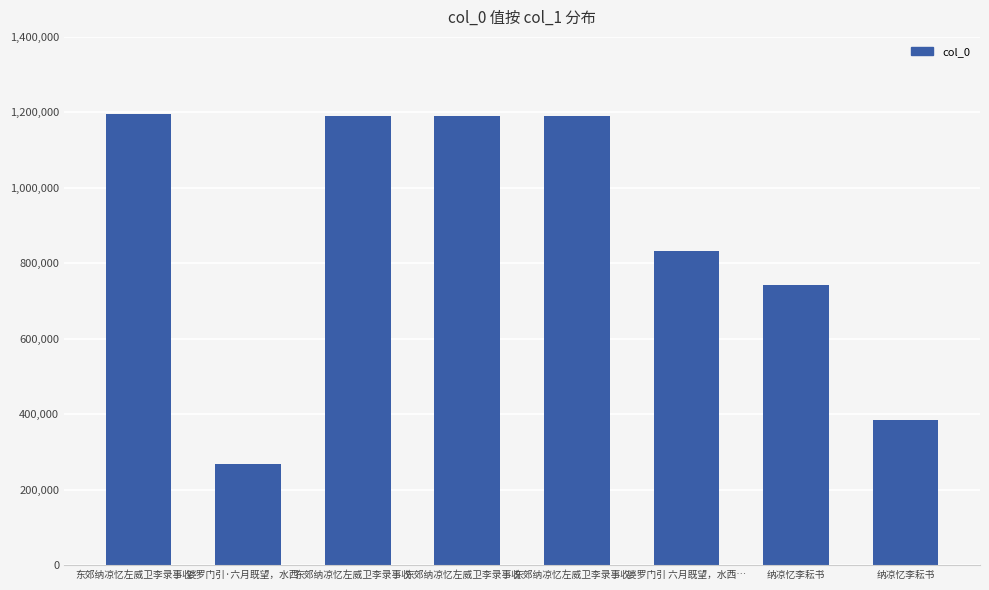

Reading left to right, transcribe all the data shown in this chart.

东郊纳凉忆左威卫李录事收…=1195474	婆罗门引·六月既望，水西…=267689	东郊纳凉忆左威卫李录事收…=1191254	东郊纳凉忆左威卫李录事收…=1191255	东郊纳凉忆左威卫李录事收…=1191253	婆罗门引 六月既望，水西…=832903	纳凉忆李耘书=741788	纳凉忆李耘书=384095